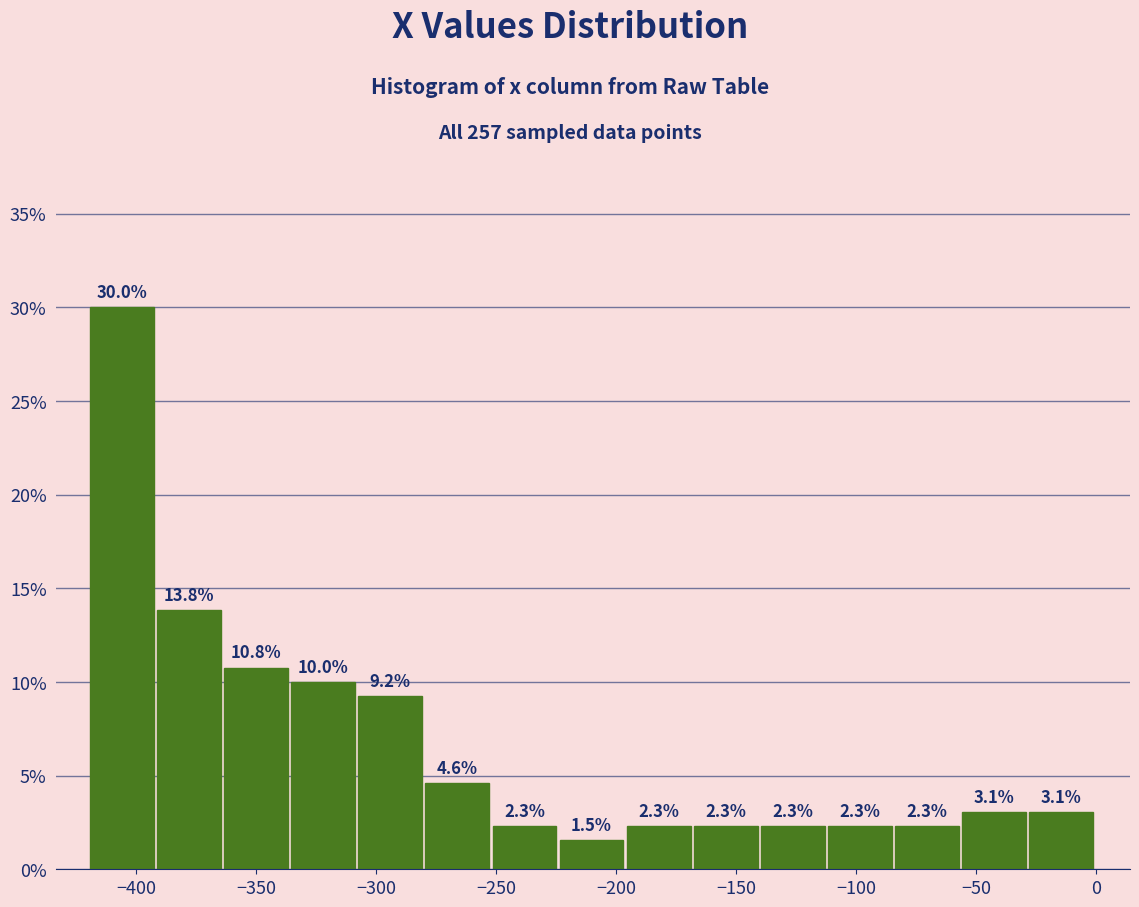

Reading left to right, transcribe this chart: for each bar, give the range it covers on the x-axis and its height. The bar edges are not printed on the chart, so give them approximately, as read against the axis.

-420 to -390: 30.0
-390 to -365: 13.8
-365 to -335: 10.8
-335 to -305: 10.0
-305 to -280: 9.2
-280 to -250: 4.6
-250 to -225: 2.3
-225 to -195: 1.5
-195 to -170: 2.3
-170 to -140: 2.3
-140 to -110: 2.3
-110 to -85: 2.3
-85 to -55: 2.3
-55 to -30: 3.1
-30 to 0: 3.1